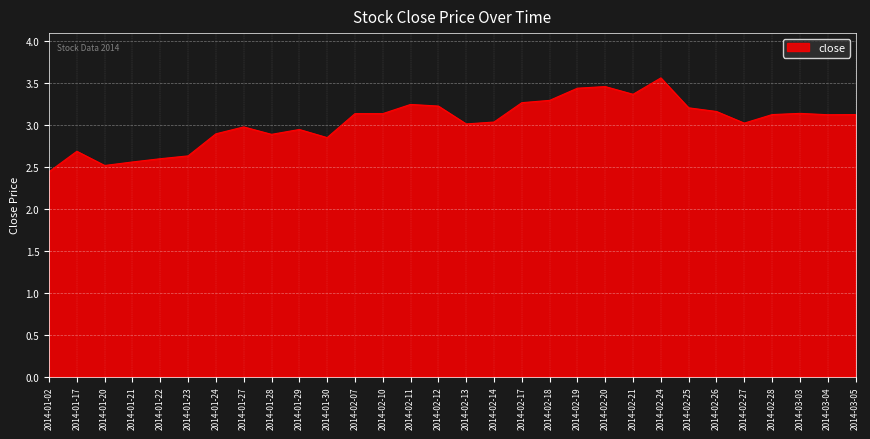

Is it true that the value at 2014-03-05 is 3.1?

True